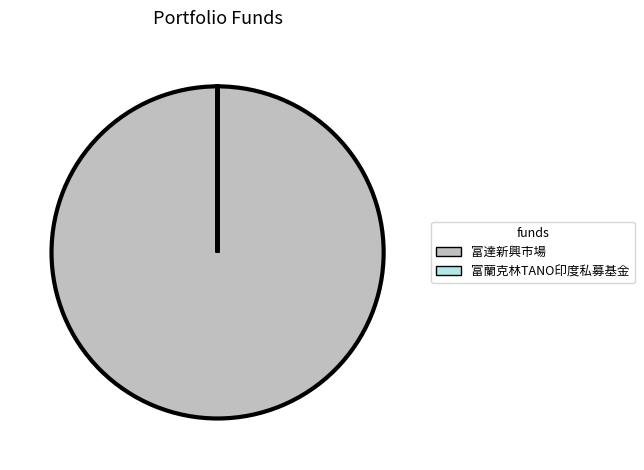

What is the largest slice in the pie chart?

富達新興市場